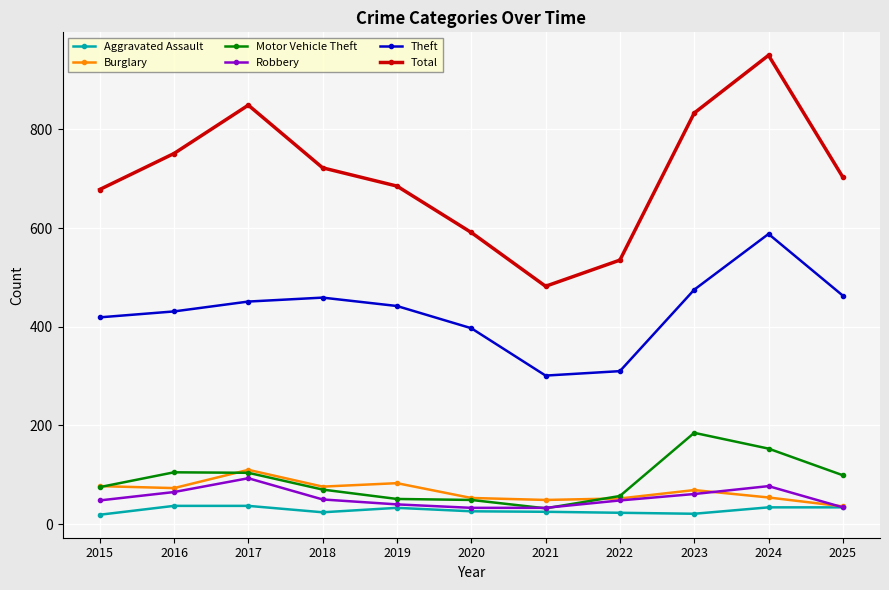

What is the maximum value for Aggravated Assault?

37